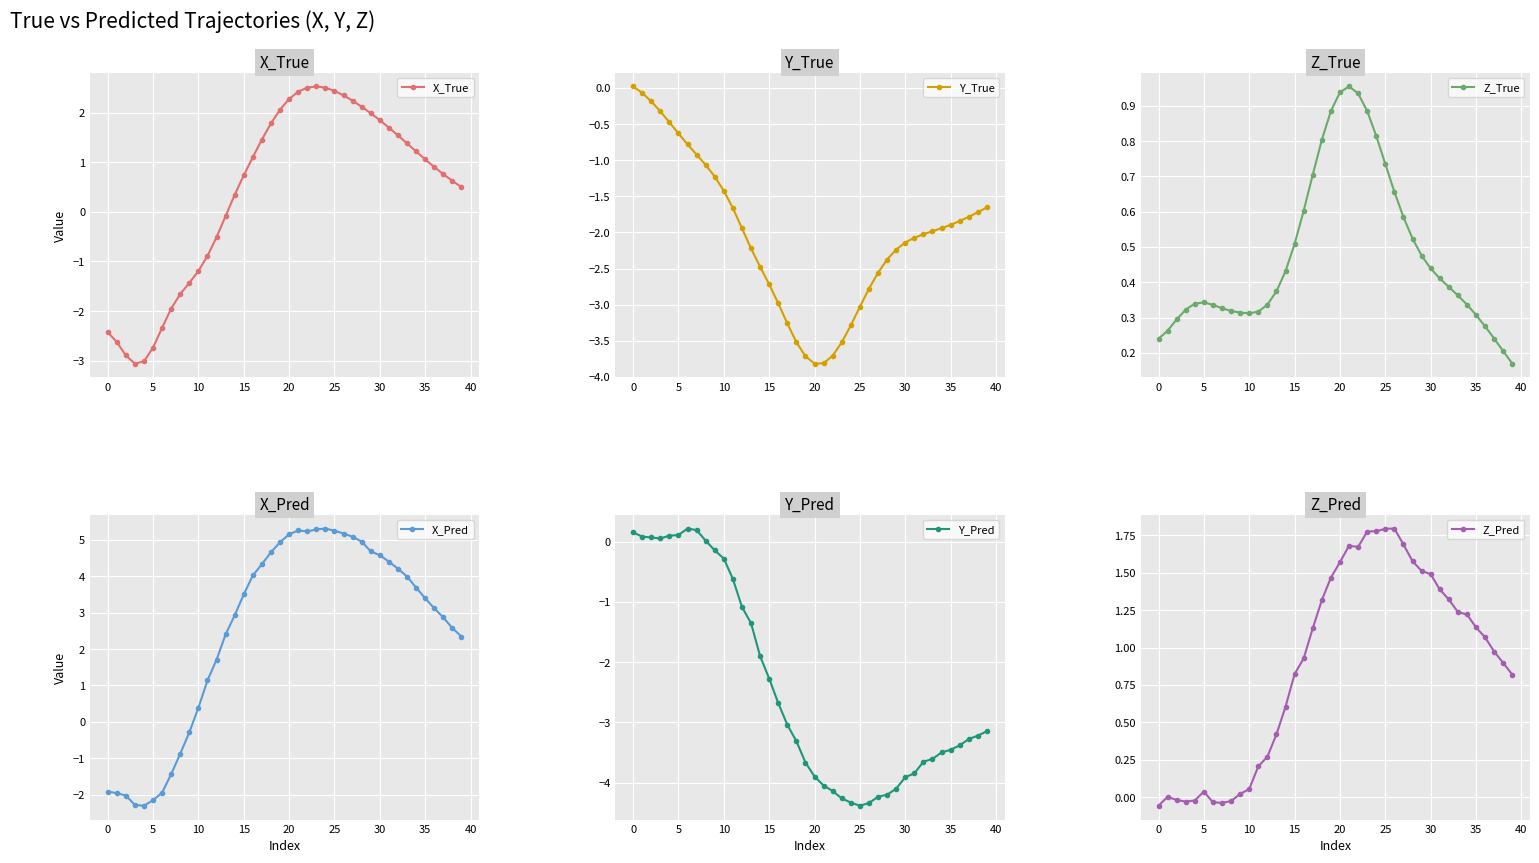

What is the lowest value of the Z_Pred series?

-0.1